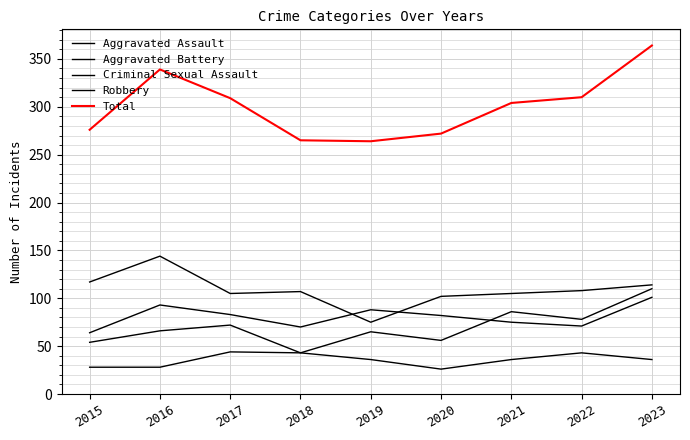

Where is Aggravated Assault nearest to the value 76?

2022